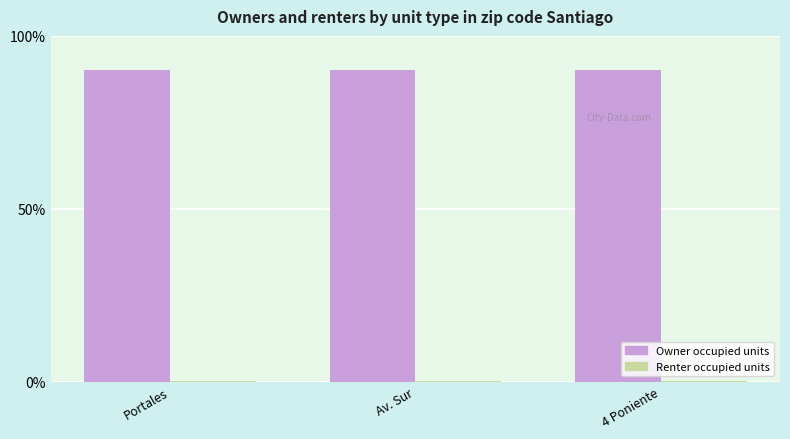

What is the highest value of the Owner occupied units series?

90.0